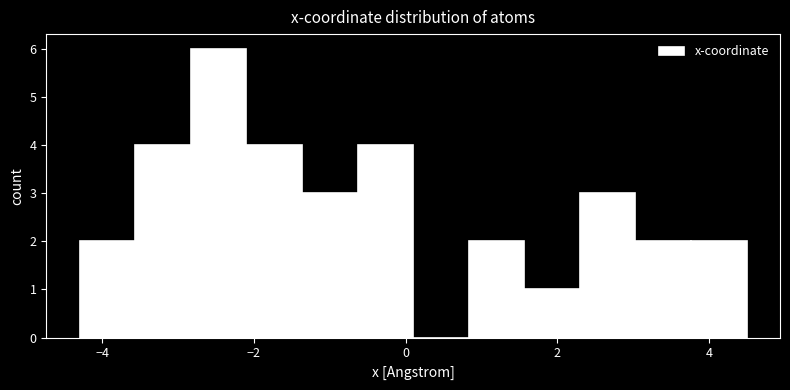

Around what value on the x-axis is the tallest bar? Give the approximate position of its centre, as read against the axis.

-2.4